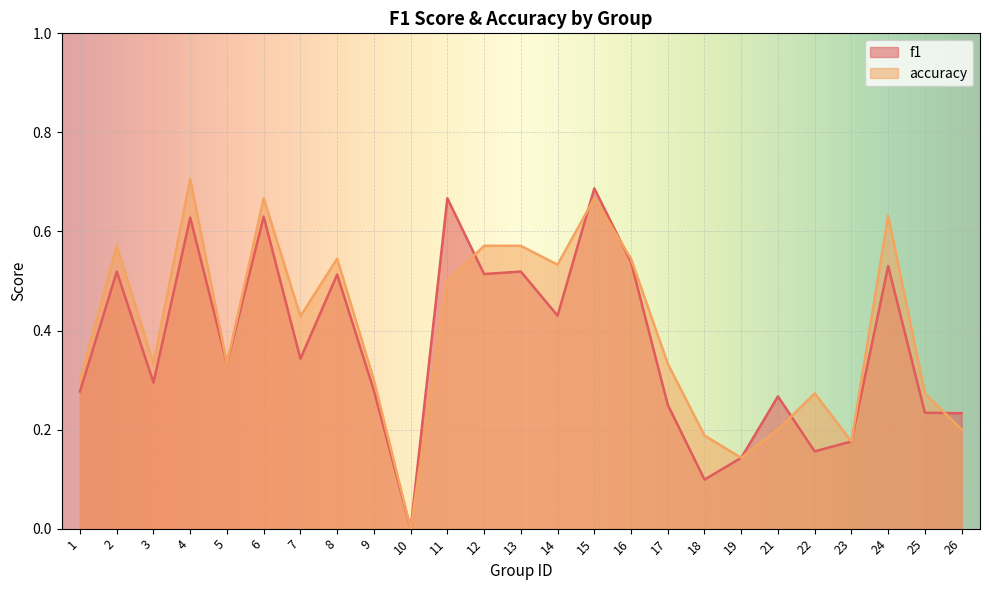

Which series has the widest spread of values?

accuracy